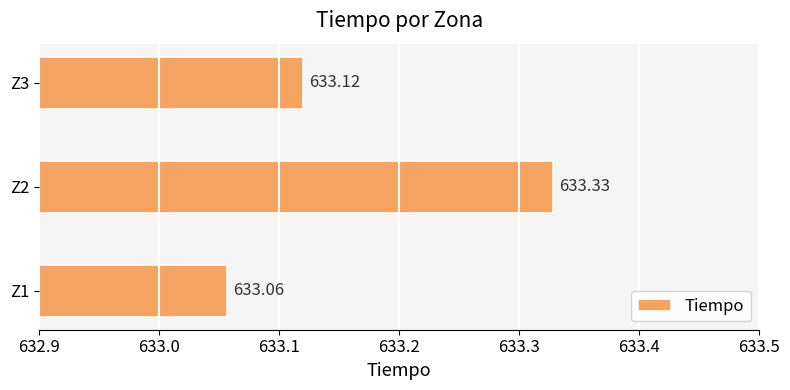

How many series are shown in this chart?

1